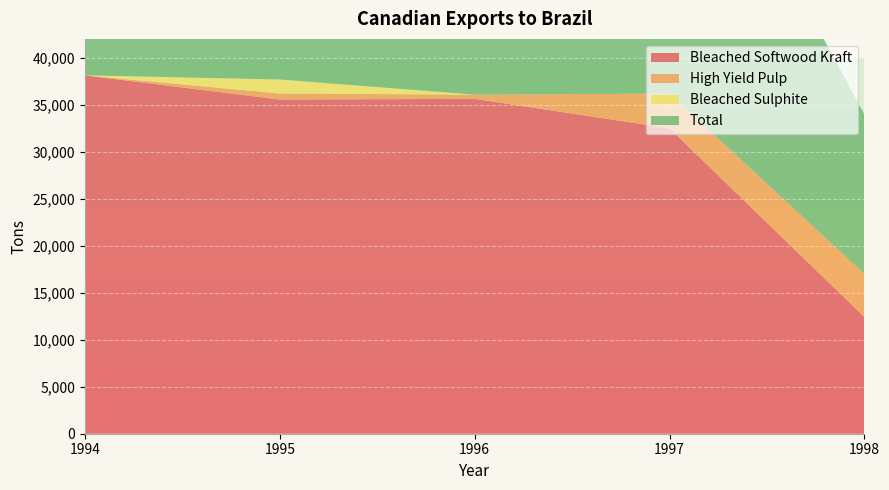

Reading left to right, transcribe all the data shown in this chart.

Bleached Softwood Kraft: 38120	35549	35622	32487	12399
High Yield Pulp: 0	647	448	3693	4575
Bleached Sulphite: 3	1484	0	0	0
Total: 38123	37680	36070	36180	16974